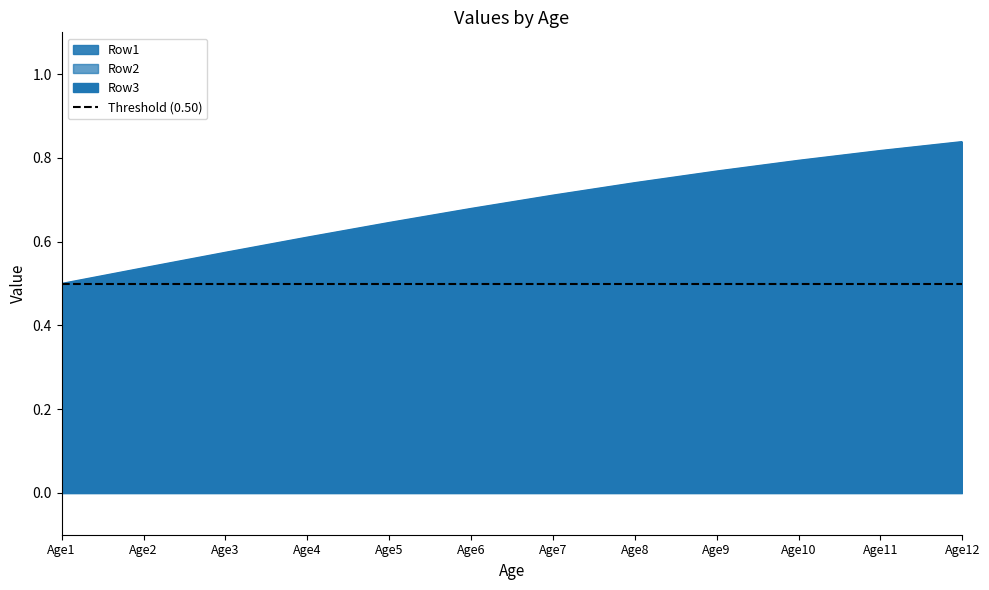

Which series has the largest total across all categories?

Row3